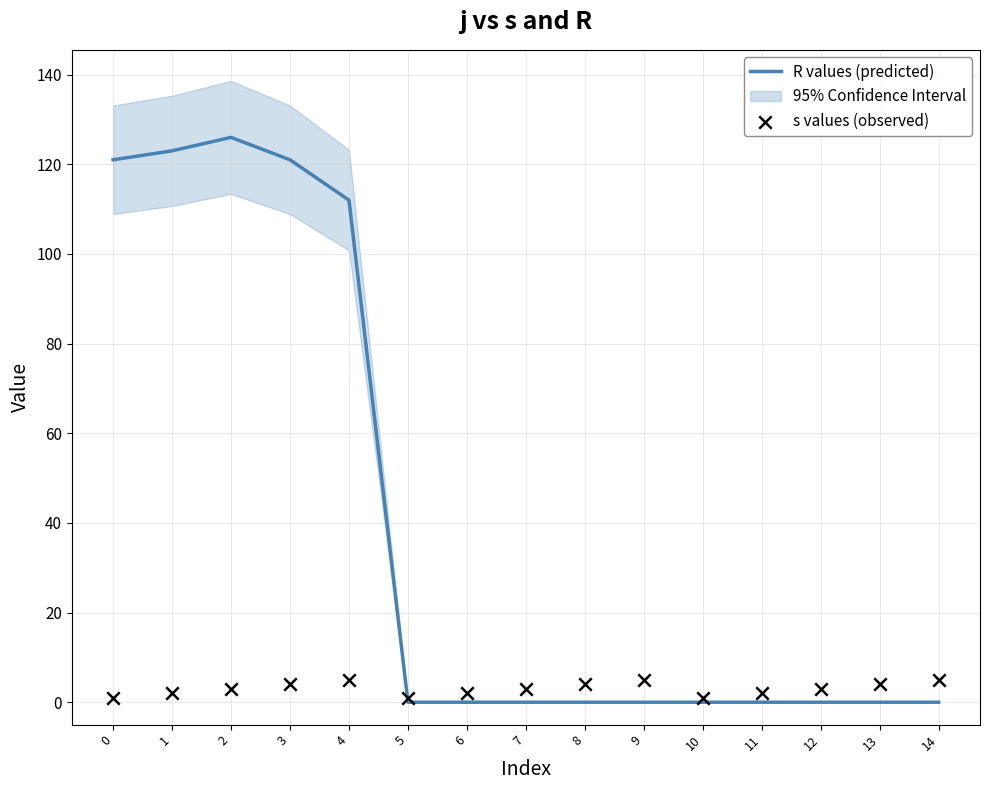

Is the value of R values (predicted) at 9 greater than the value of s values (observed) at 14?

No